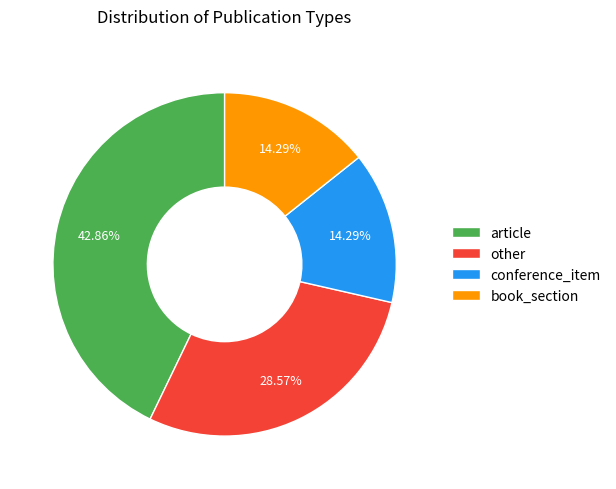

The other slice represents 29% of the pie. True or false?

True